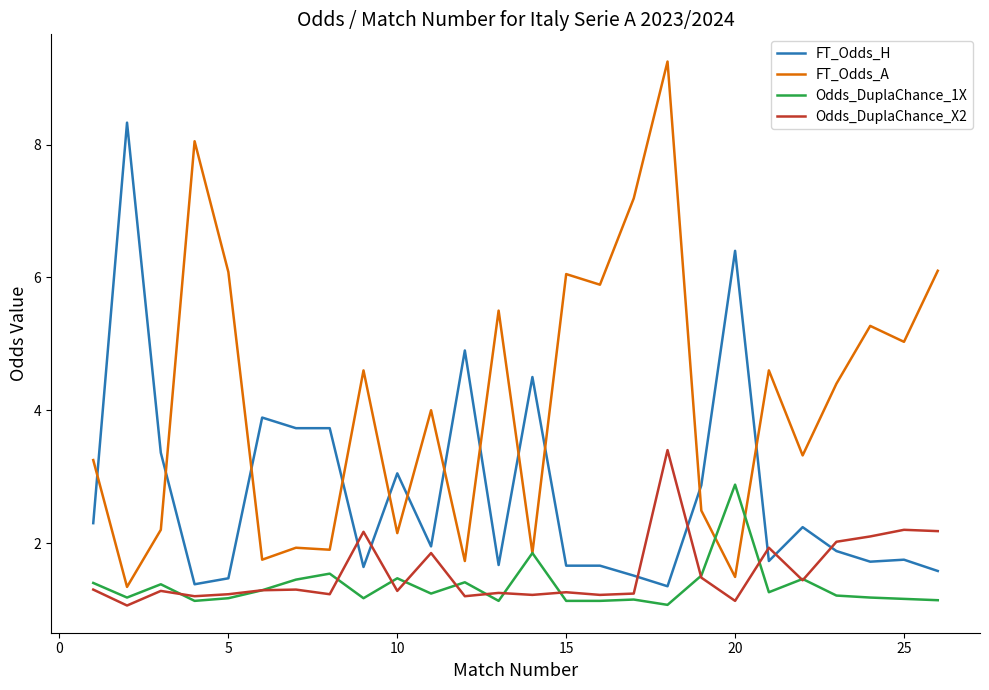

How many series are shown in this chart?

4